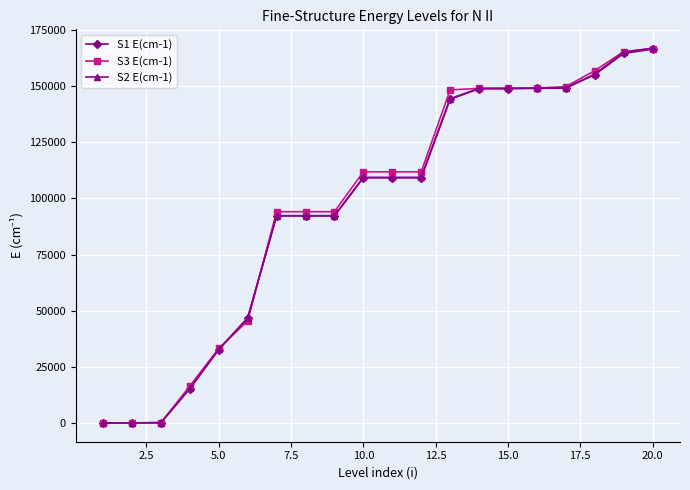

At how many categories does at least one series exceed 98071?

11